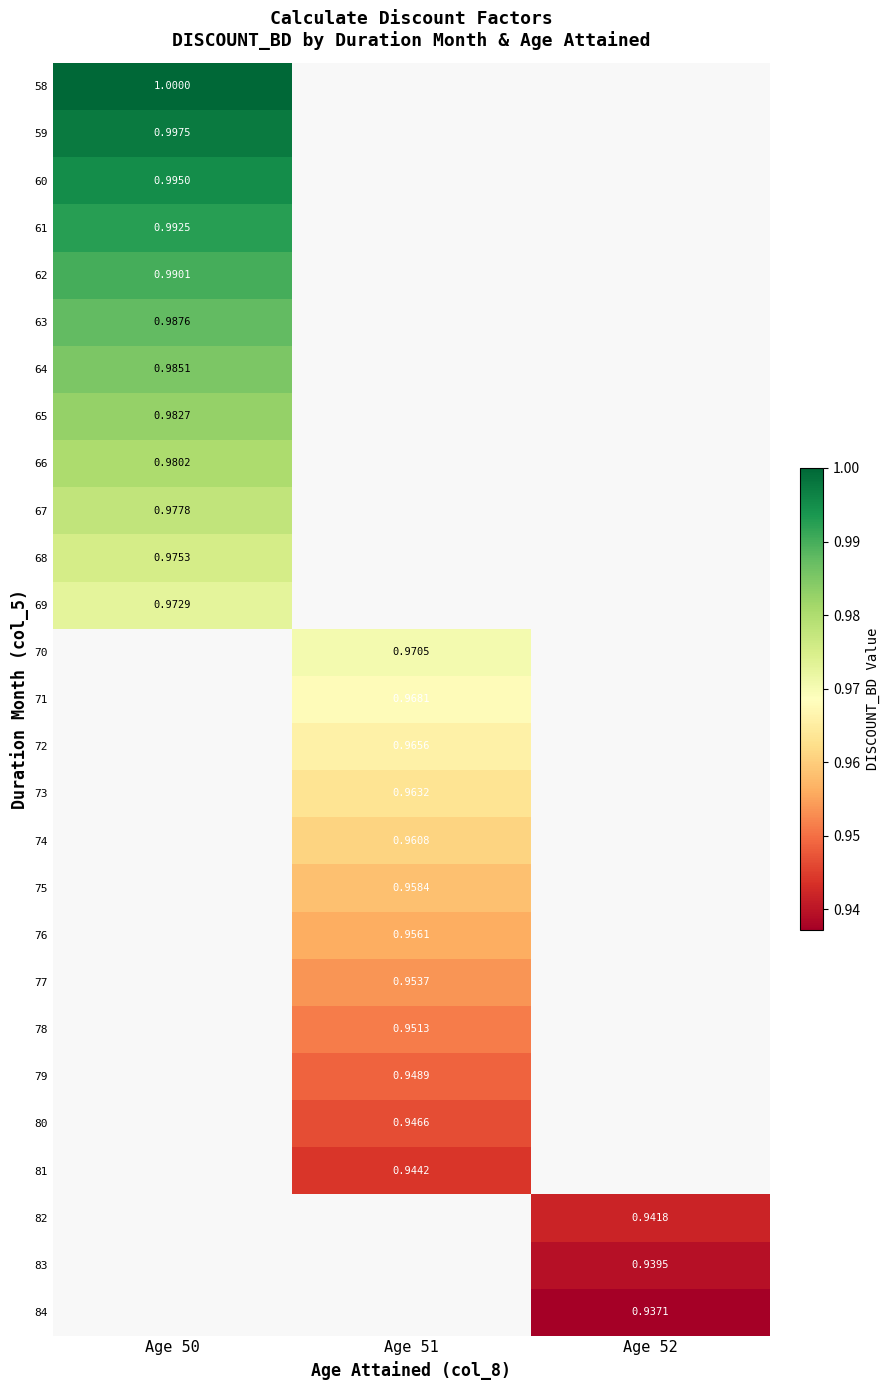

Rank the series by their average value, from highest to lowest.

58, 59, 60, 61, 62, 63, 64, 65, 66, 67, 68, 69, 70, 71, 72, 73, 74, 75, 76, 77, 78, 79, 80, 81, 82, 83, 84